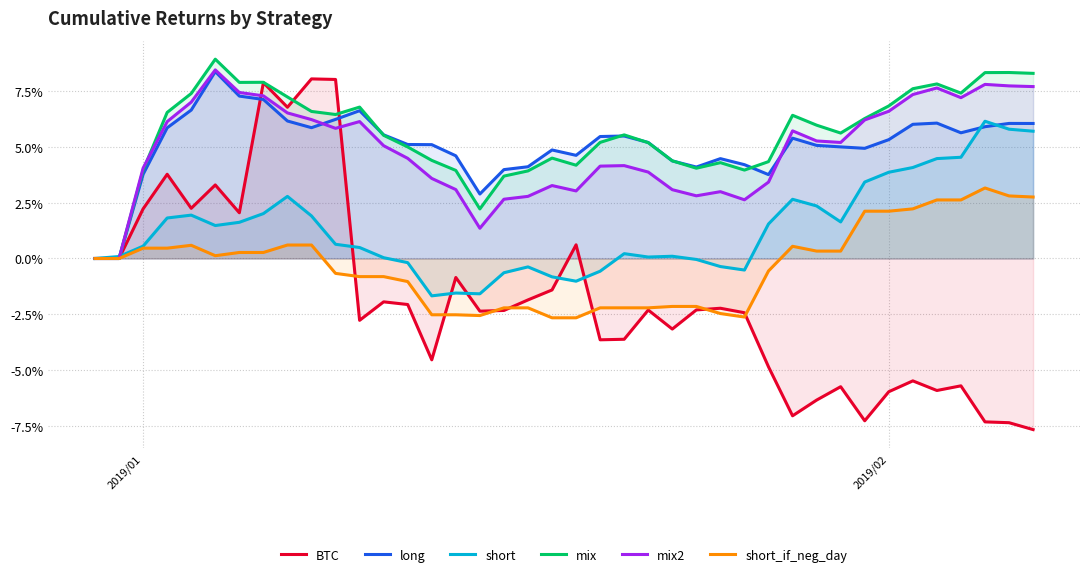

True or false: BTC has a value of -0.0 at 17.

False